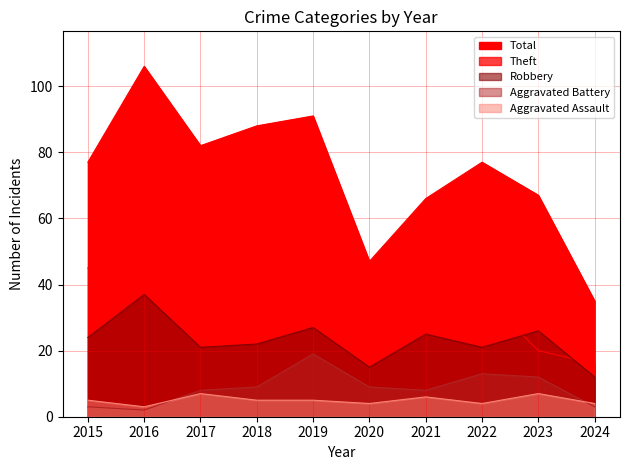

At which label does Total first exceed 77?

2016